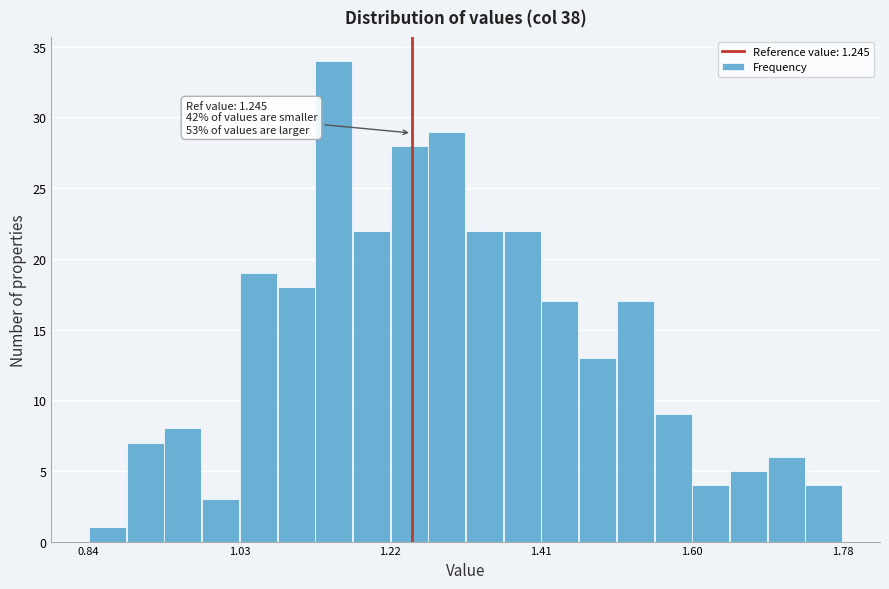

Read against the x-axis, roughly where is the centre of the tallest bar?

1.14